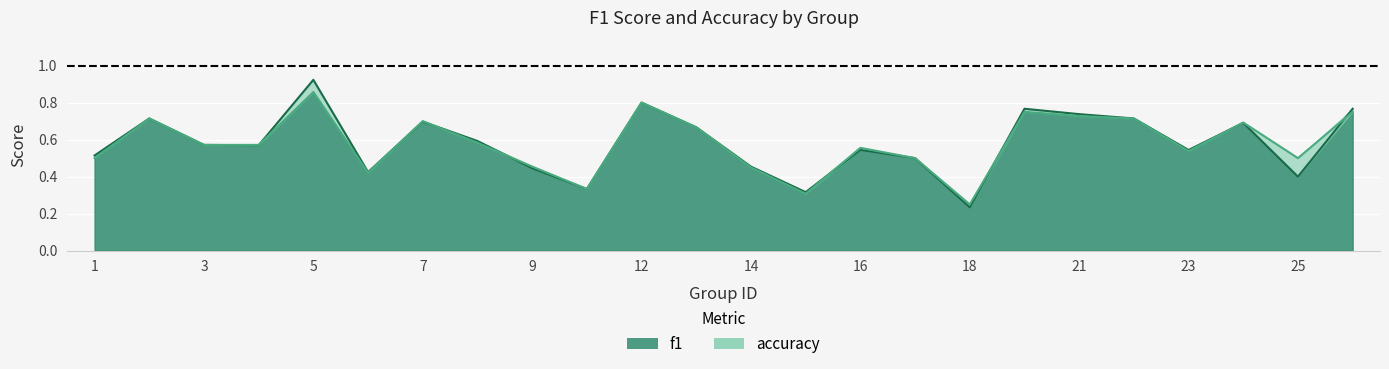

List the series in order of their overall mean, highest first.

f1, accuracy